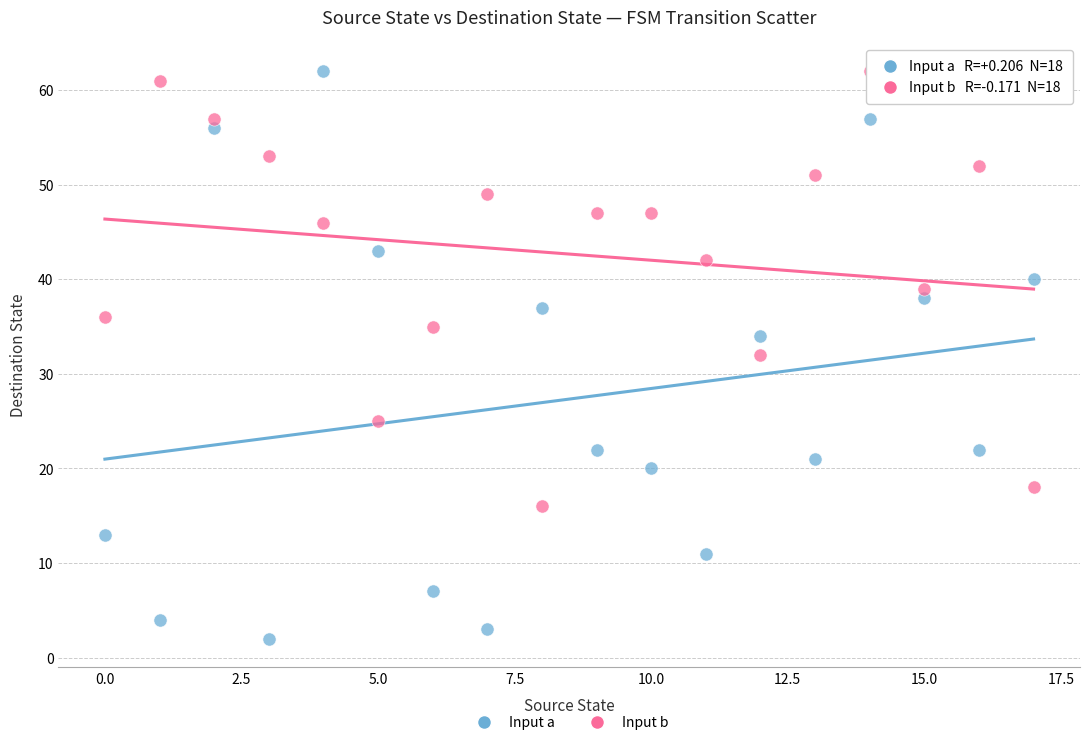

Which series has the widest spread of Y values?

Input a